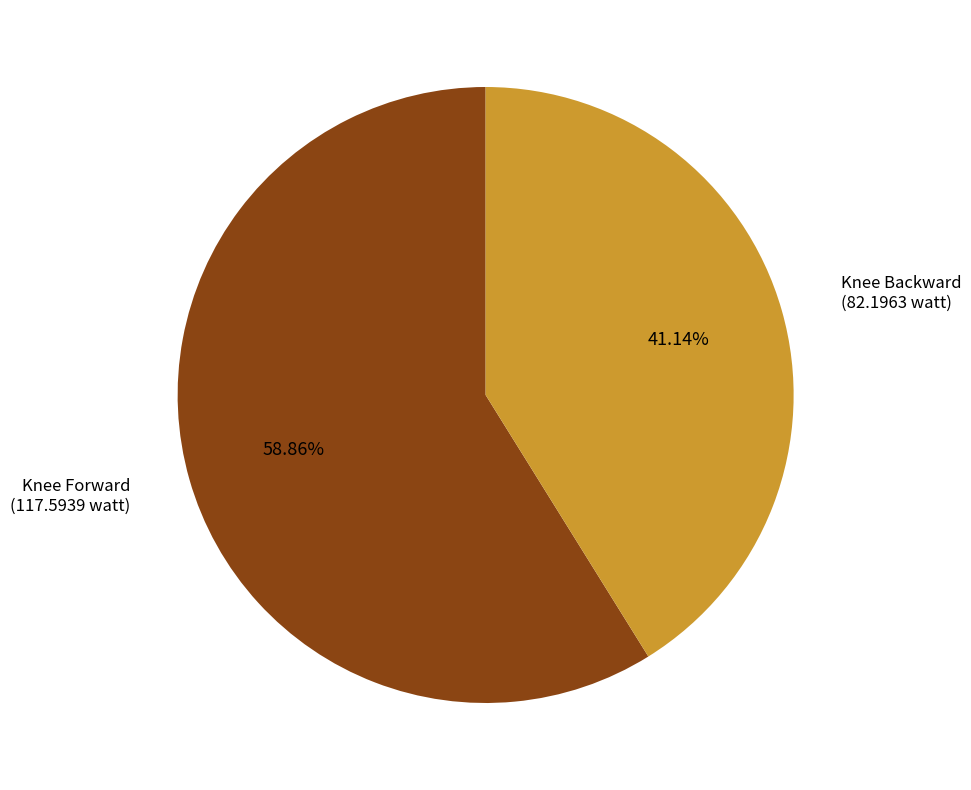

Does Knee Forward represent more than half of the total?

Yes